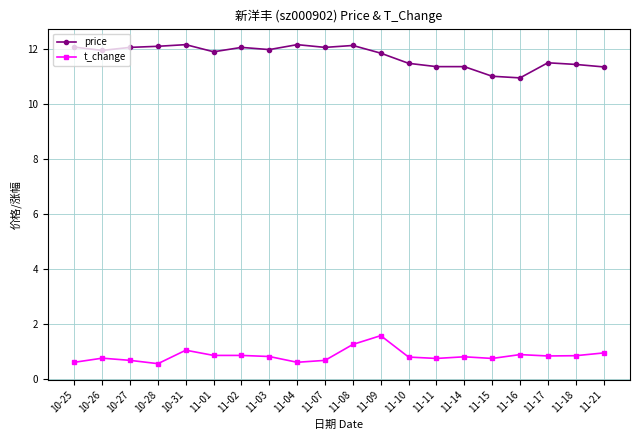

List the series in order of their peak value, lowest first.

t_change, price